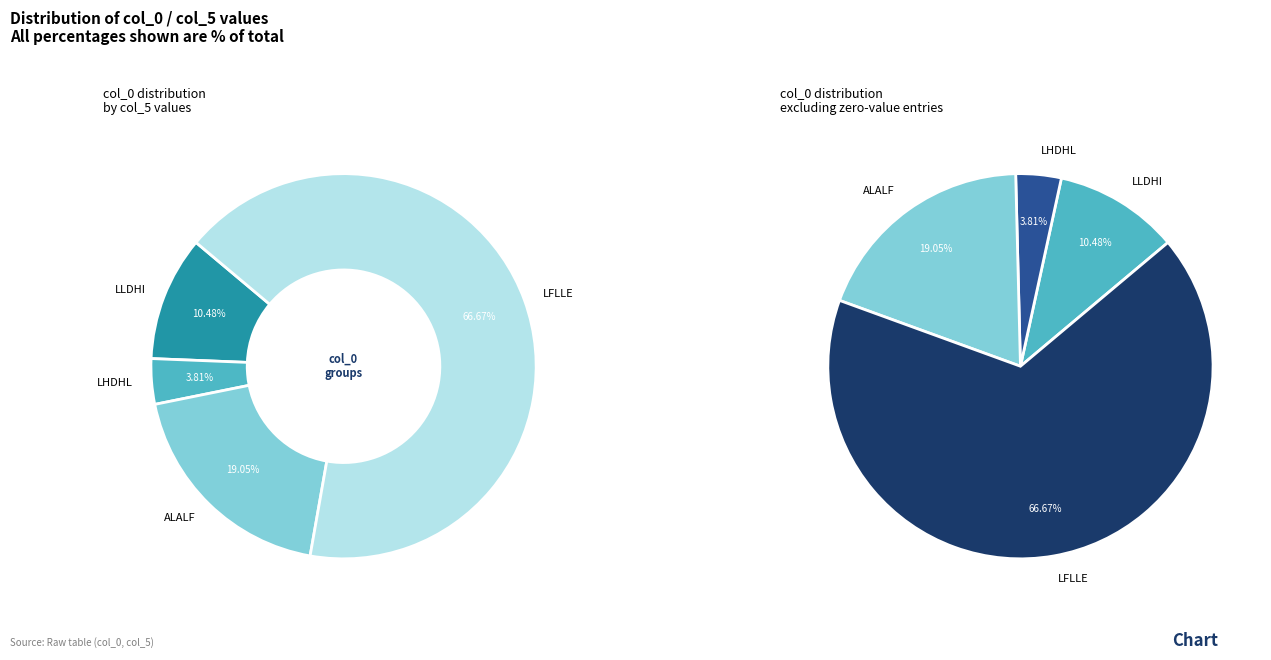

The KLHIA slice represents 1% of the pie. True or false?

False